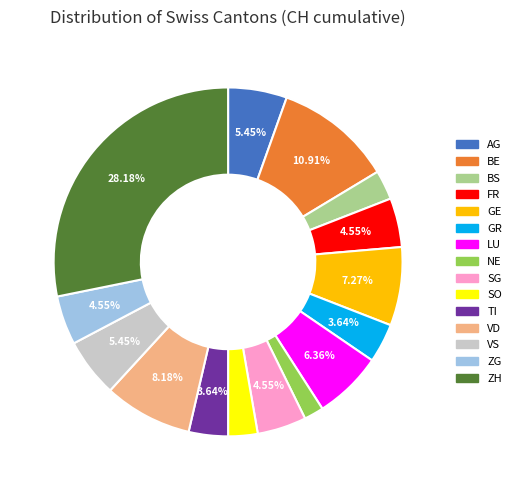

How much of the chart is everything except GR?

96.4%